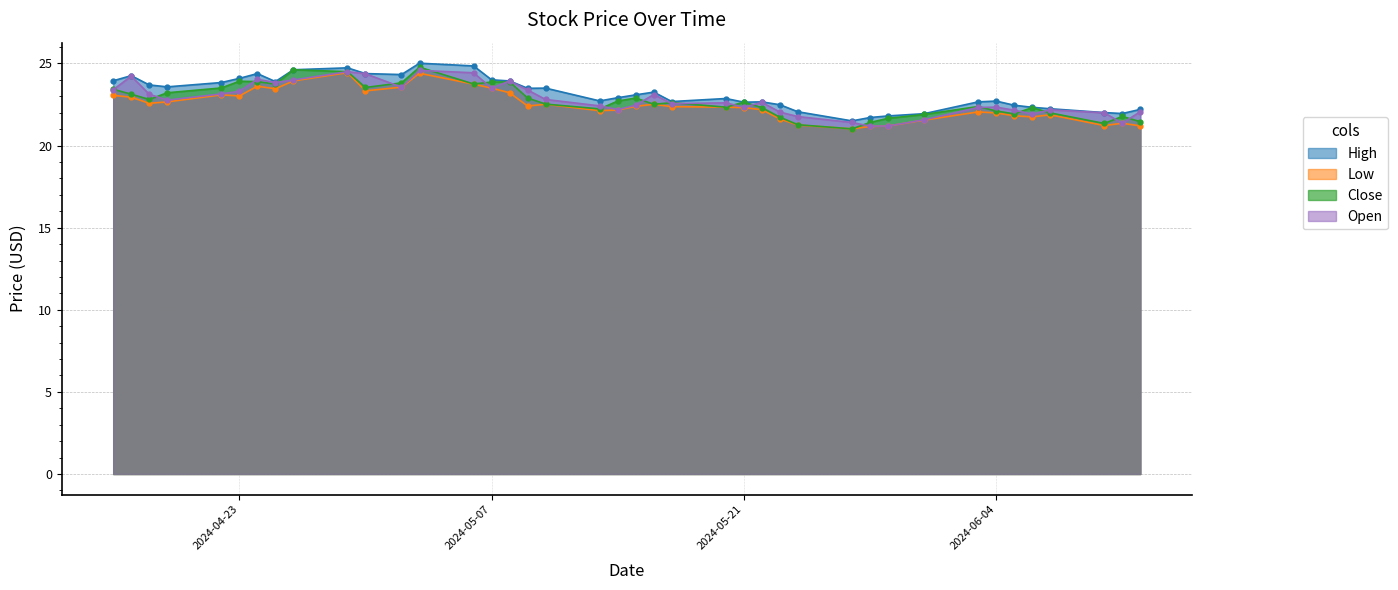

How many lines are shown in the chart?

4